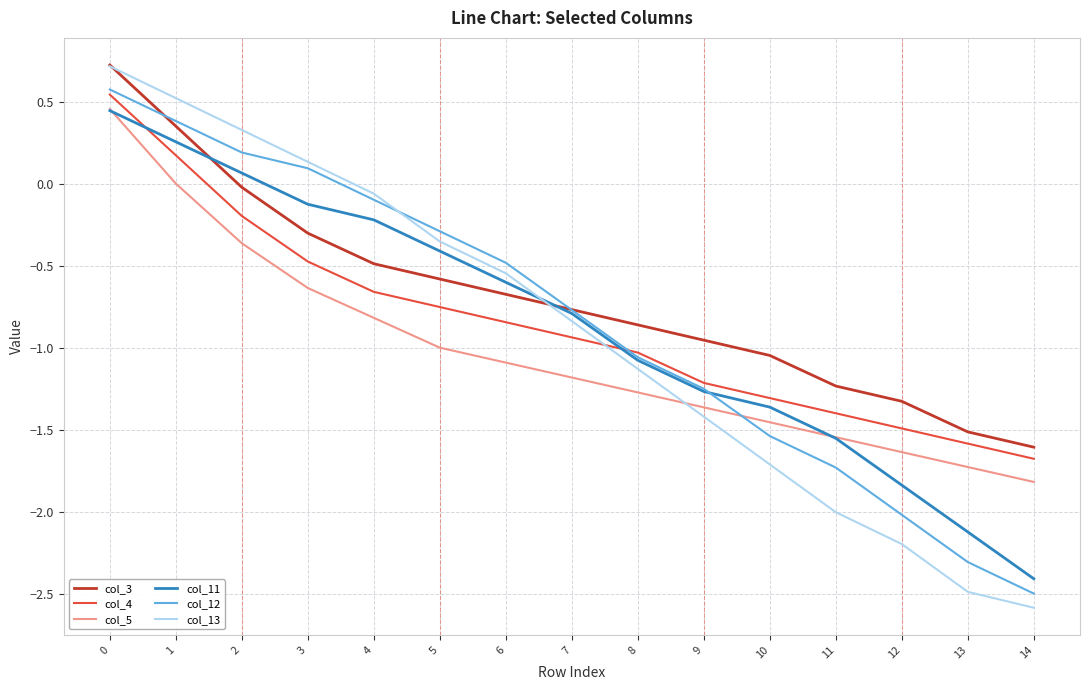

At which category does the chart reach its minimum across all series?

14